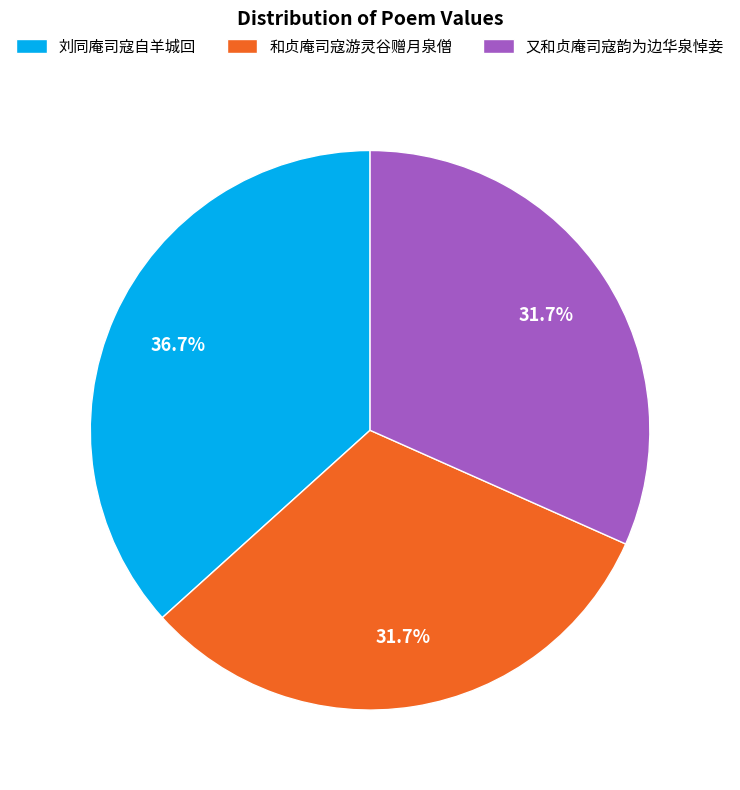

Approximately how many times larger is the value at 和贞庵司寇游灵谷赠月泉僧 compared to 又和贞庵司寇韵为边华泉悼妾?

1.0